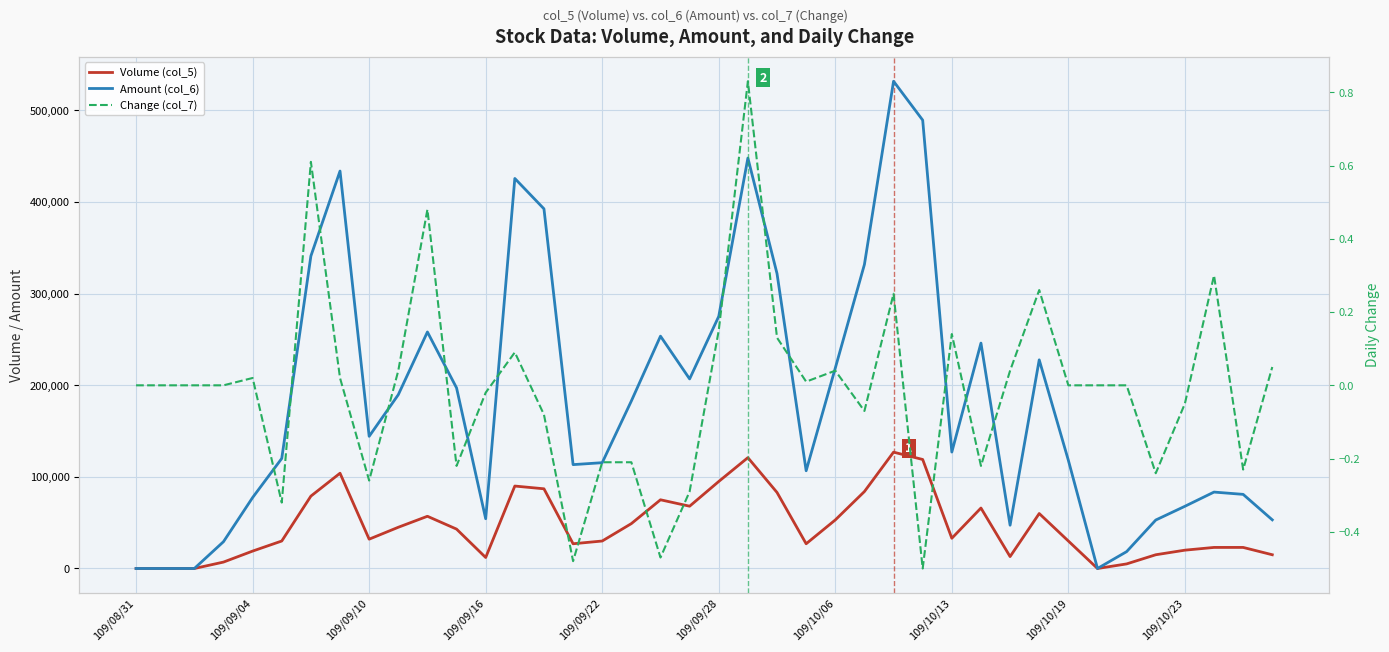

Is the value of Amount (col_6) at 11 greater than the value of Change (col_7) at 28?

Yes